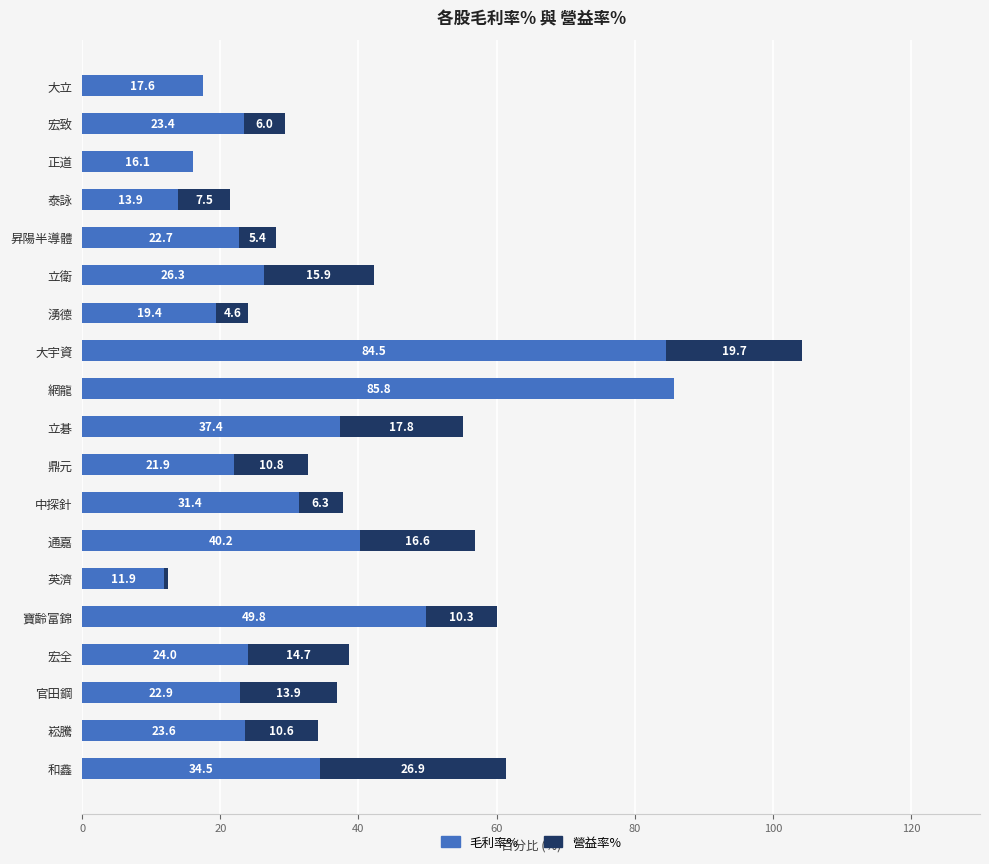

At which category is the sum across all series the highest?

大宇資